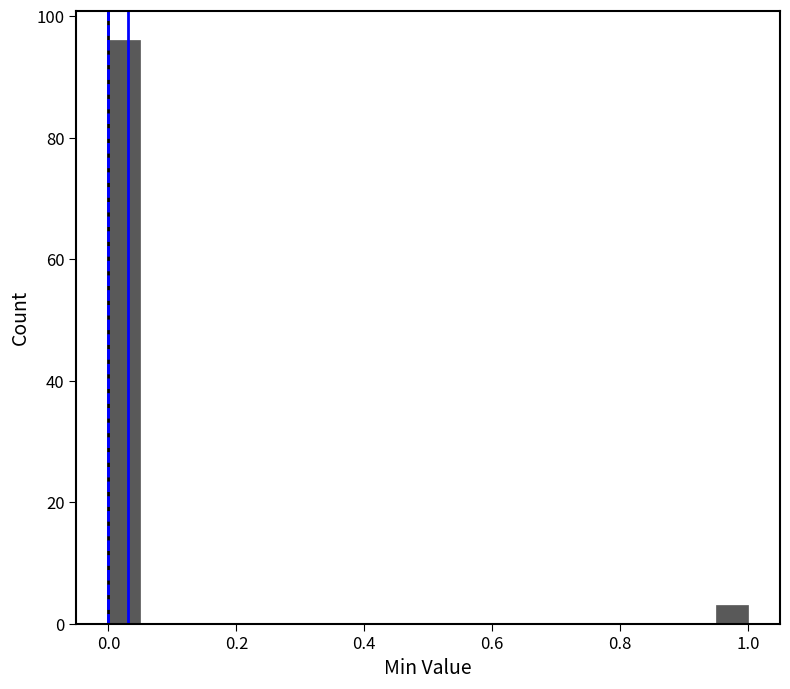

Around what value on the x-axis is the tallest bar? Give the approximate position of its centre, as read against the axis.

0.02